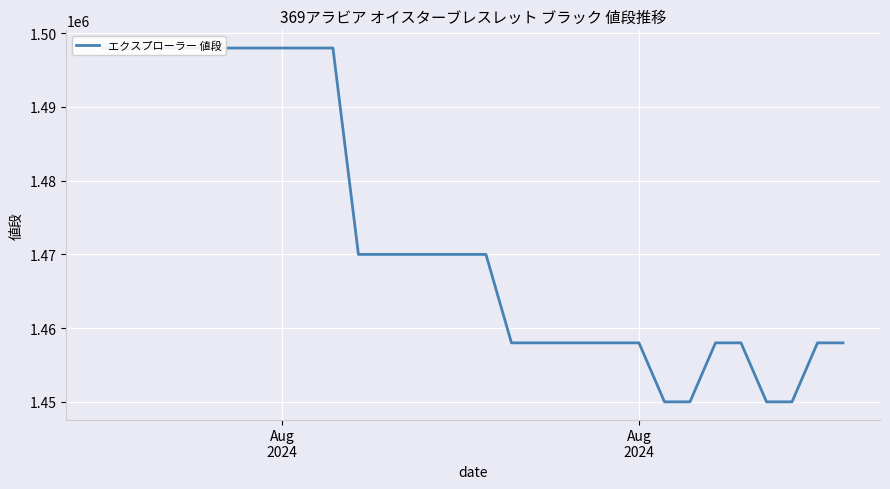

Where does the data first go above 1470000?

Aug
2024